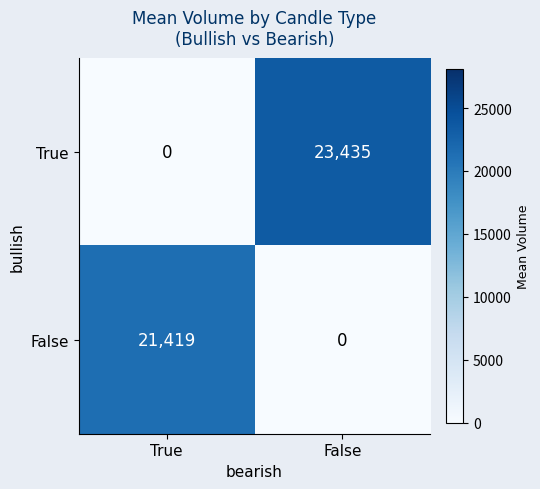

Which series has the largest range (max minus min)?

True